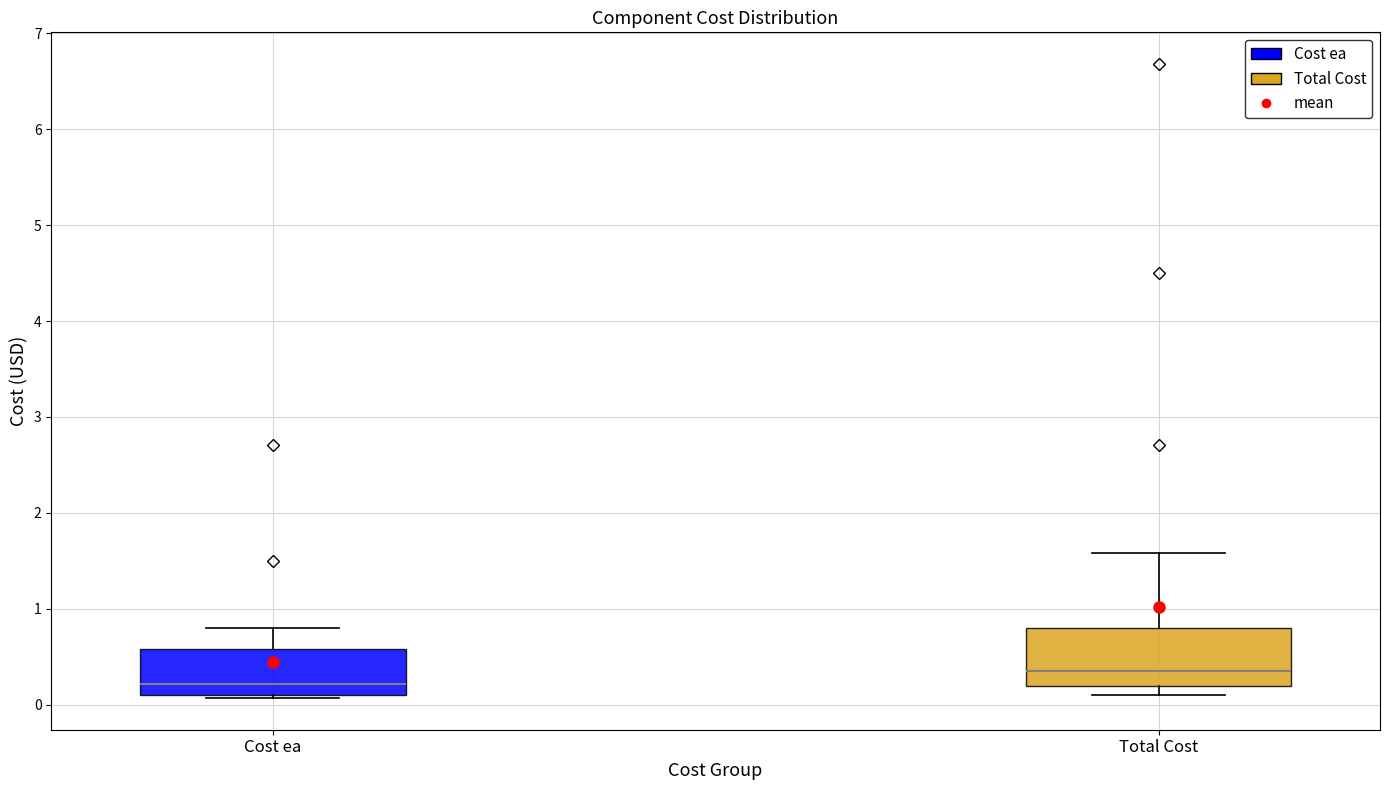

Reading left to right, transcribe this box plot: for each box, give where its median line is, the range the box spans, and where its two whiskers end, as read against the y-axis. The values are not printed on the chart, so give them approximately, as read against the axis.

Cost ea: median 0.2, box 0.1 to 0.6, whiskers 0.1 to 0.8
Total Cost: median 0.4, box 0.2 to 0.8, whiskers 0.1 to 1.6